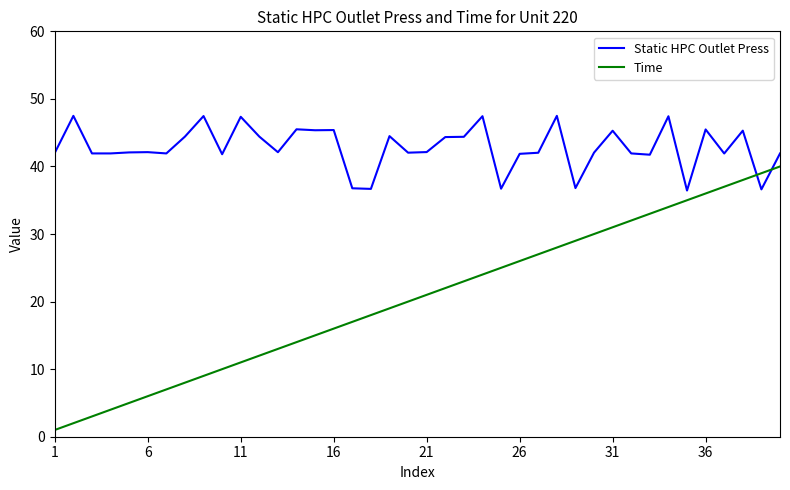

List the series in order of their peak value, highest first.

Static HPC Outlet Press, Time